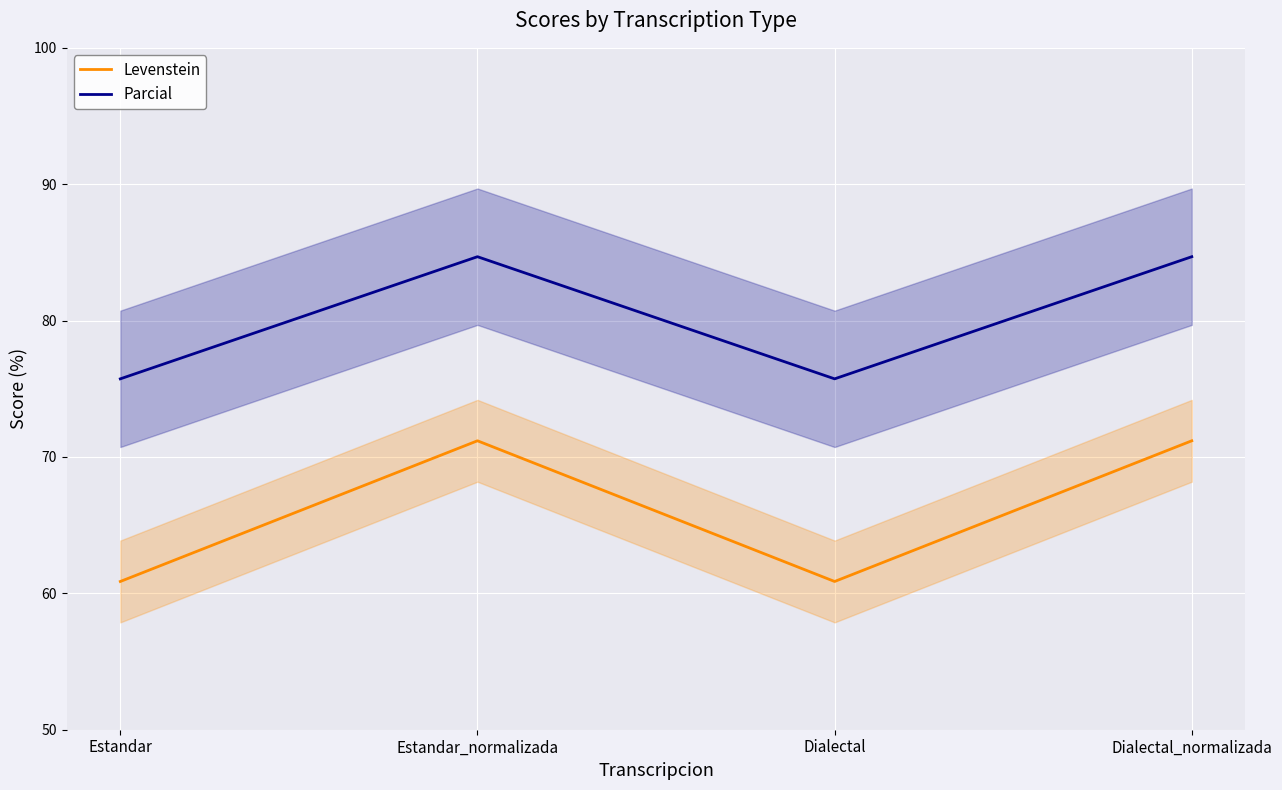

What is the lowest value of the Levenstein series?

60.9